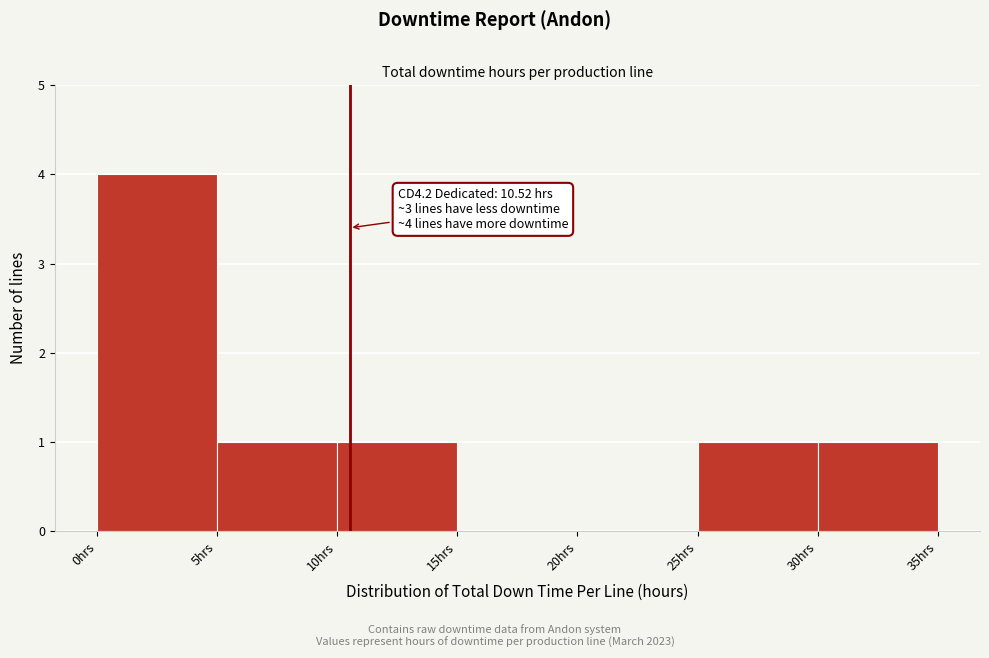

Which range on the x-axis has the tallest bar?

0 to 5